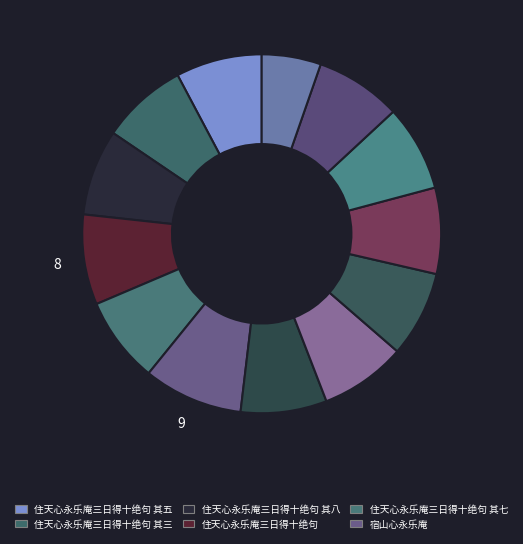

How many slices are in this pie chart?

13